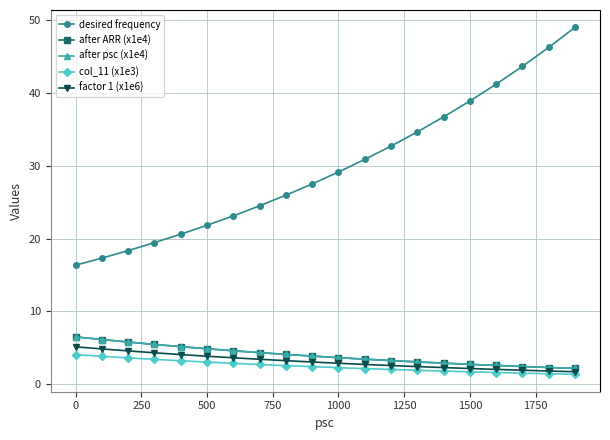

Is this an area chart (filled region under the line)?

No